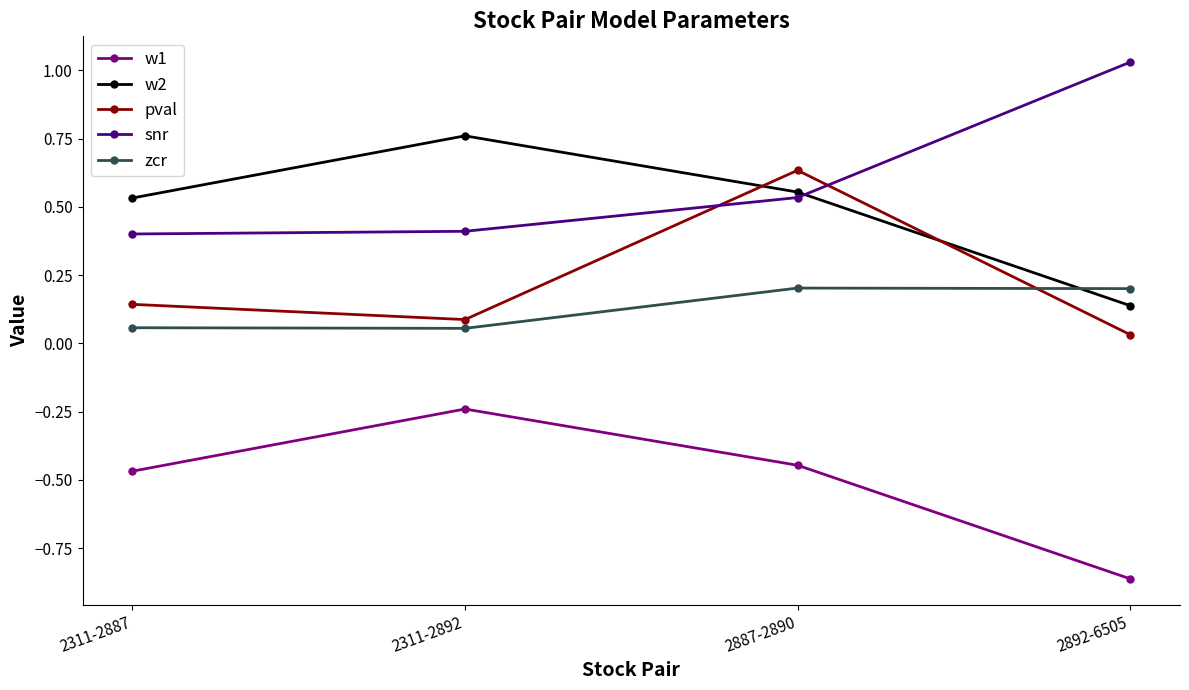

How many w2 values are between 0 and 1?

4